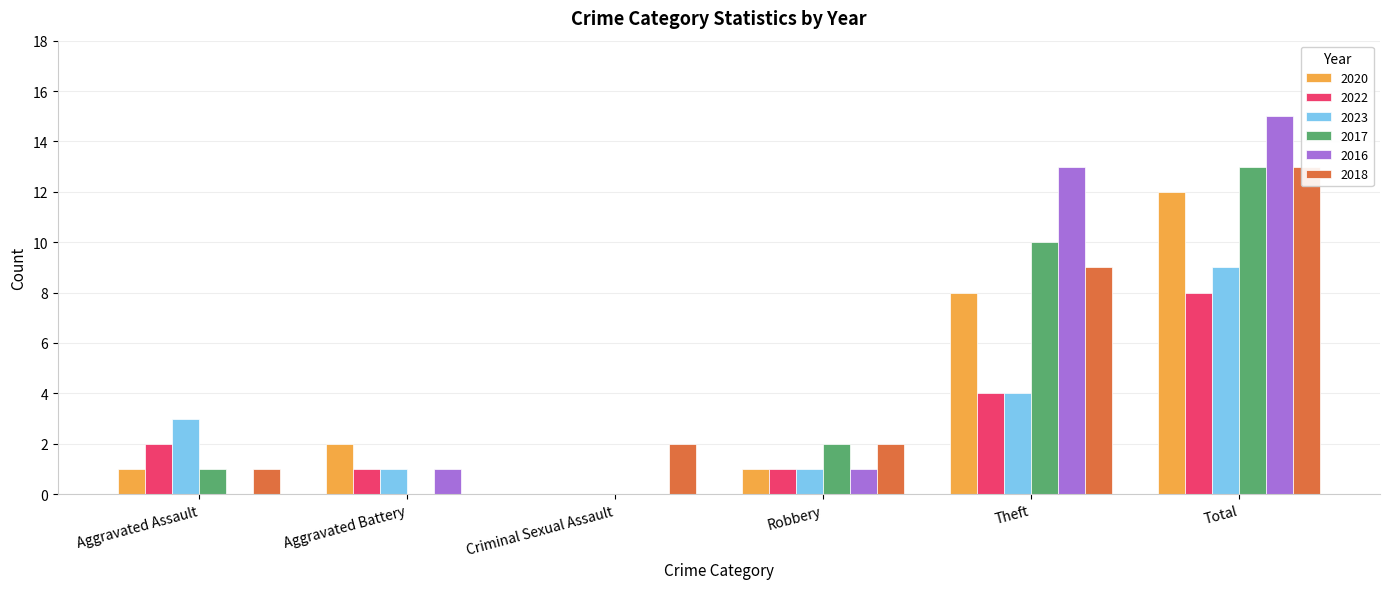

What are all the series names shown in the legend?

2020, 2022, 2023, 2017, 2016, 2018